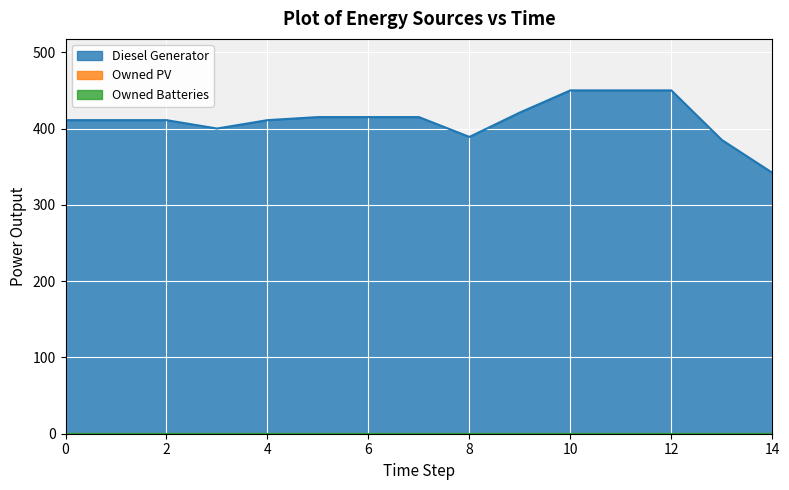

The Owned PV series shows 0 at 11. True or false?

True